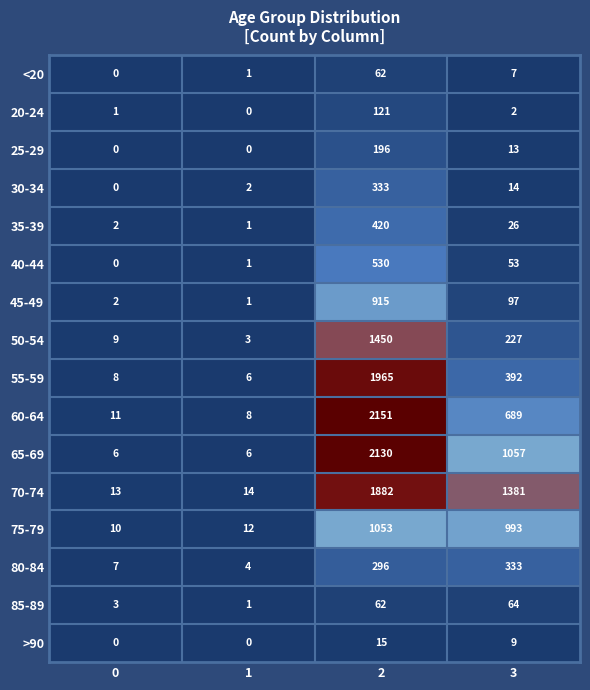

At which label is 45-49 closest to 458?

3